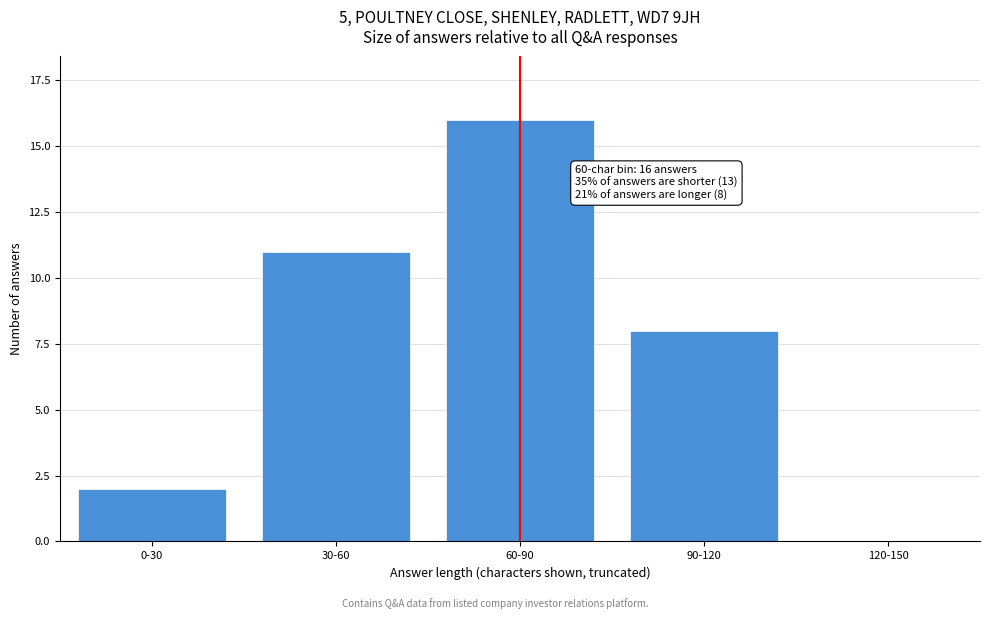

Reading left to right, transcribe all the data shown in this chart.

0-30=2	30-60=11	60-90=16	90-120=8	120-150=0